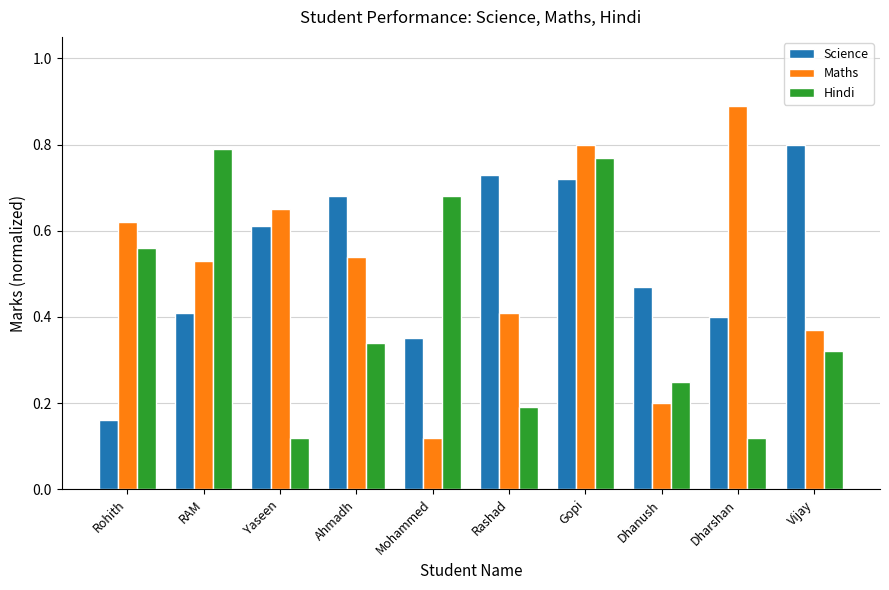

Which series has the widest spread of values?

Maths